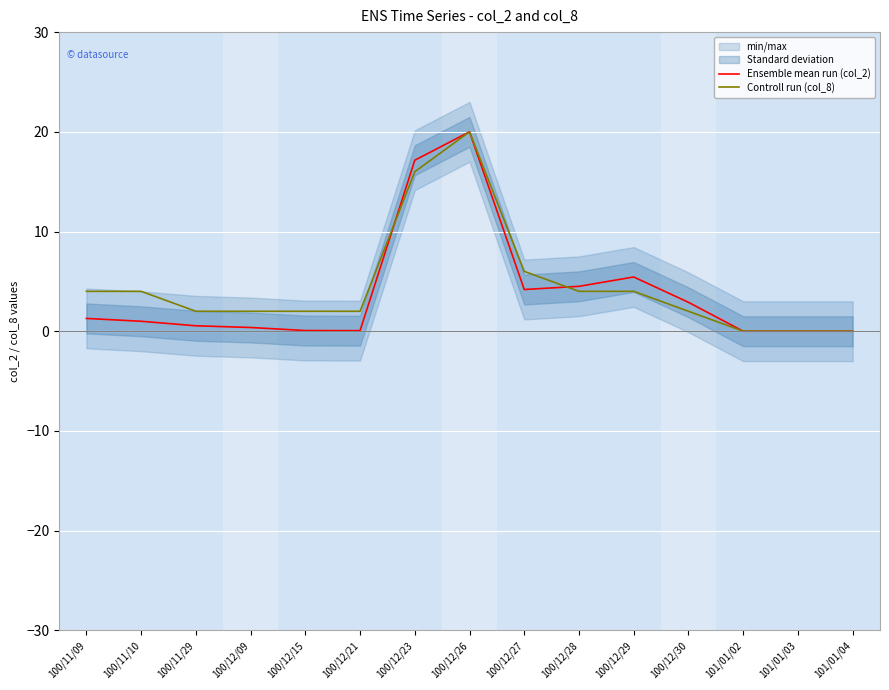

What is the spread (max minus min) of values at 100/12/23?

1.1